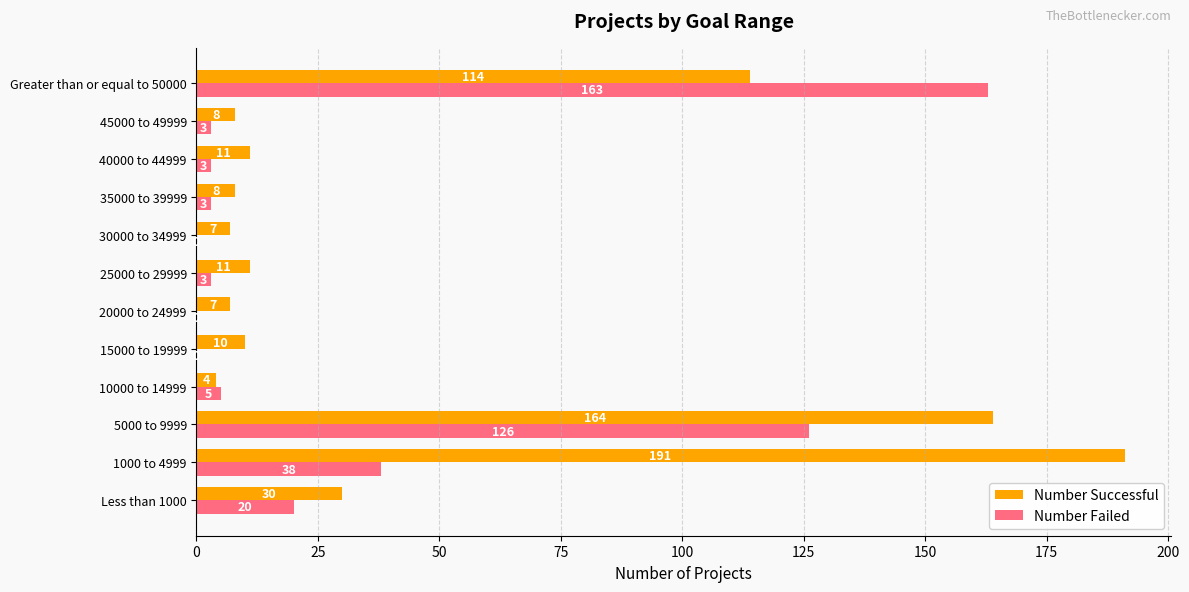

Which series has the largest total across all categories?

Number Successful